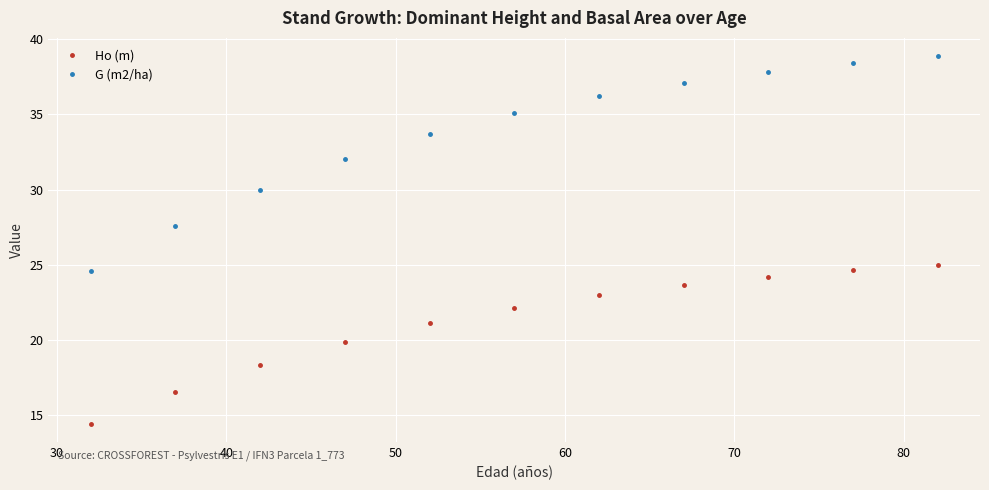

What is the greatest value displayed?

38.9